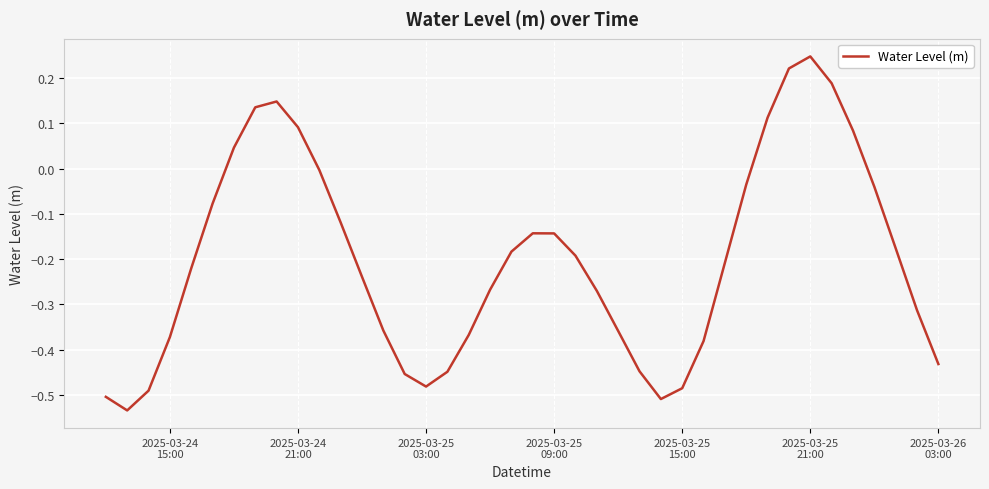

How many interior local valleys (lower than both neighbors) does the data have?

3